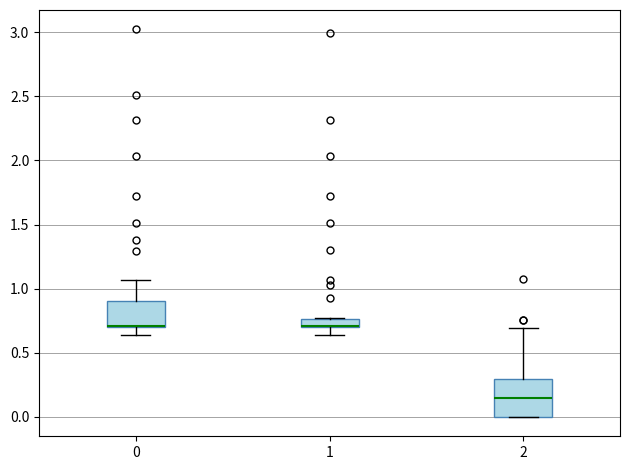

Where is the upper edge of the box at x = 0 on the y-axis? The values are not printed on the chart, so give them approximately, as read against the axis.

0.90